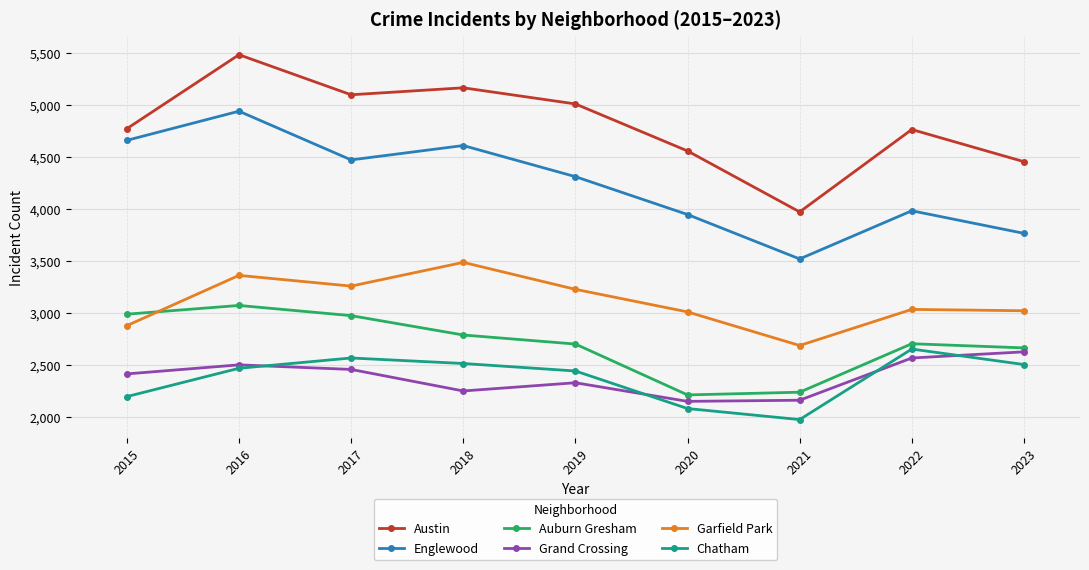

The Englewood series shows 3518 at 2021. True or false?

True